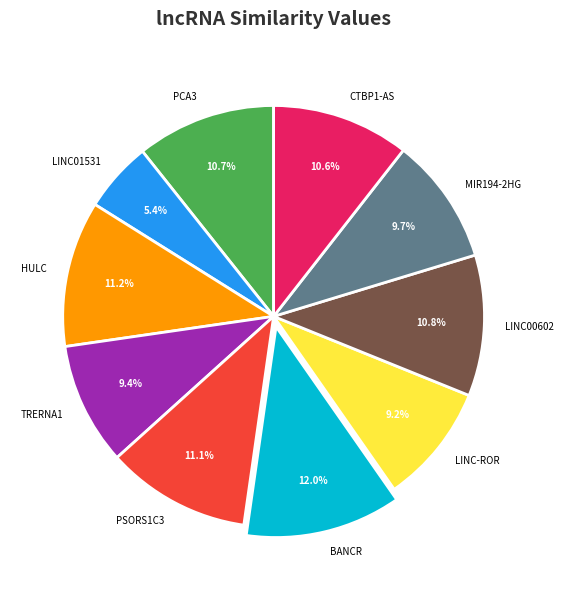

Which slice is the largest?

BANCR